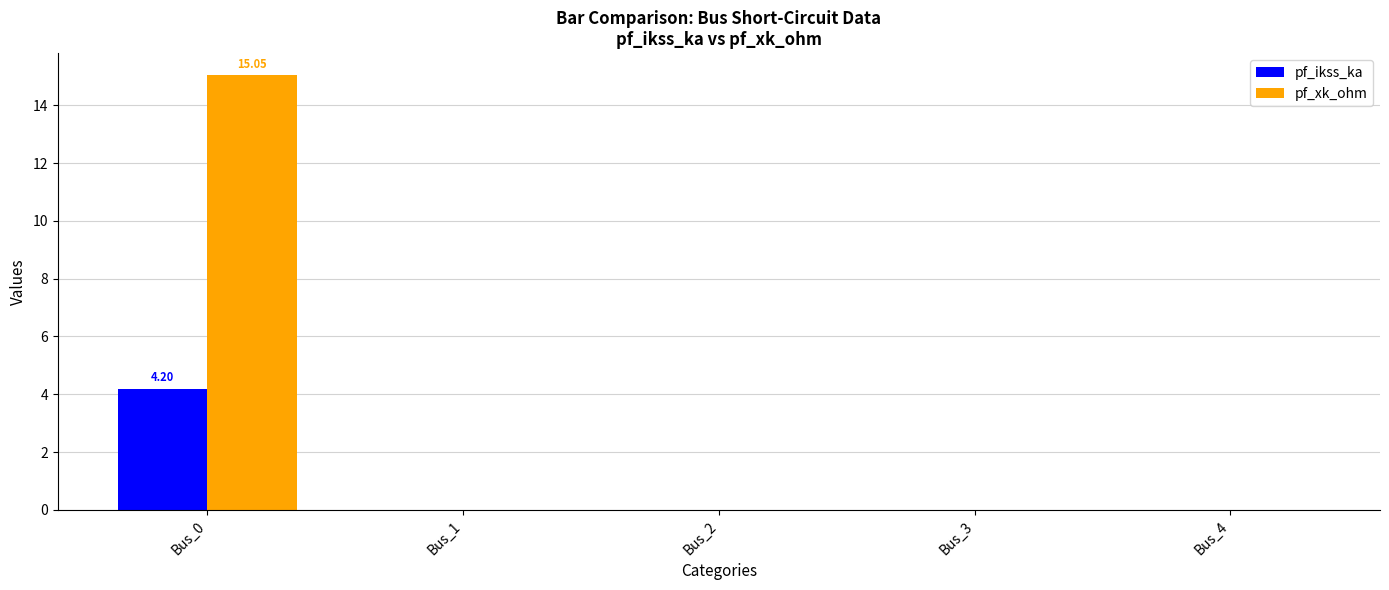

At which category is the sum across all series the highest?

Bus_0